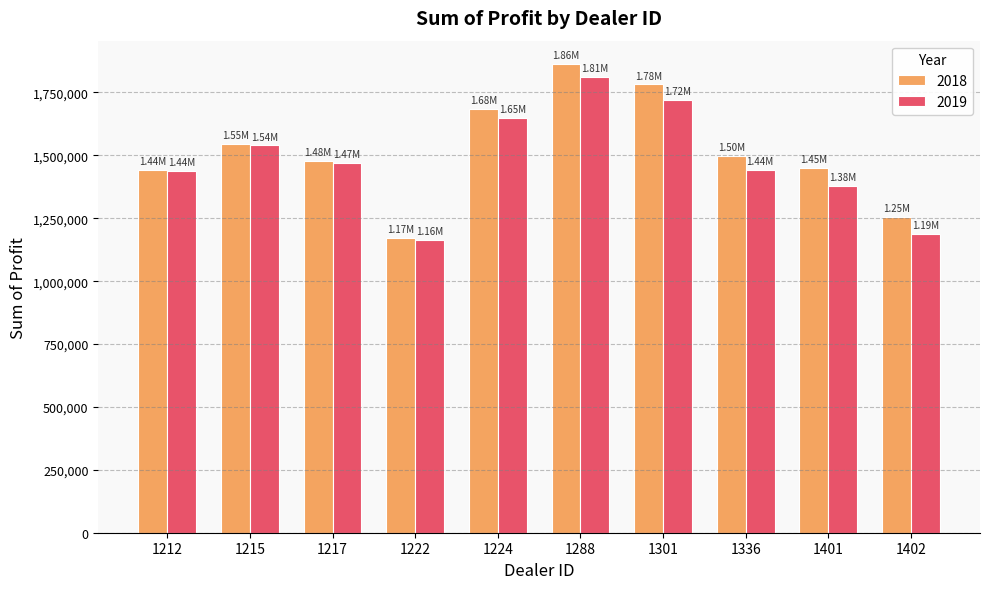

The 2018 series shows 1442501.0 at 1212. True or false?

True